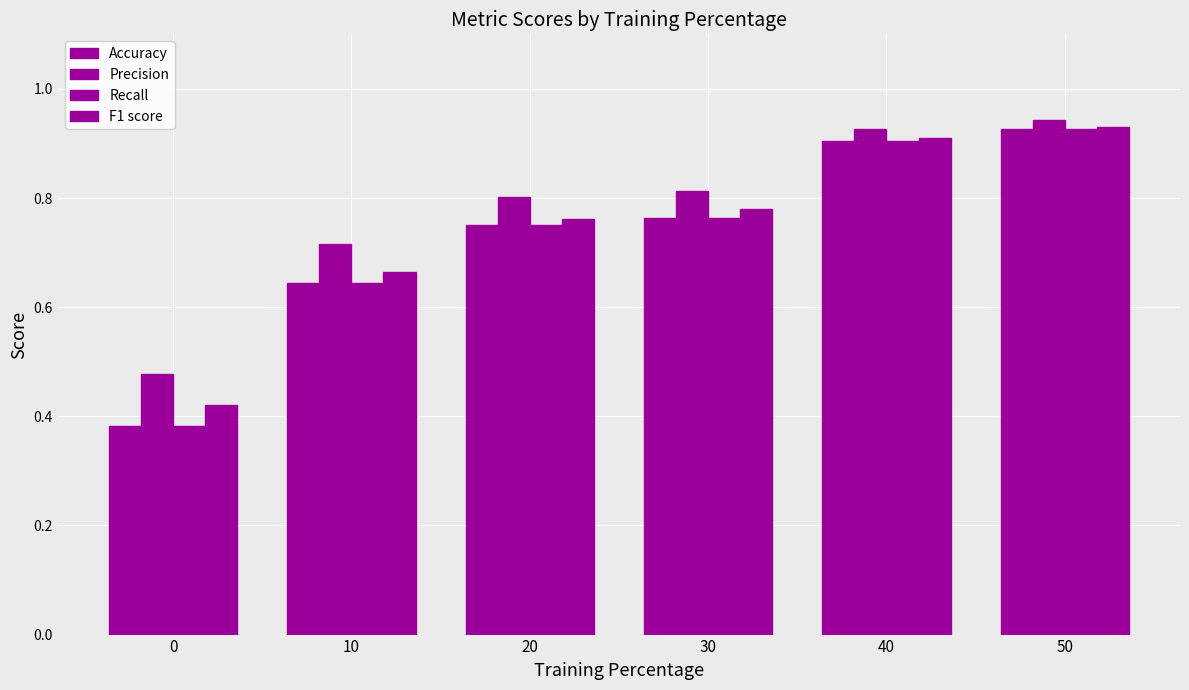

How many distinct data groups are displayed?

4